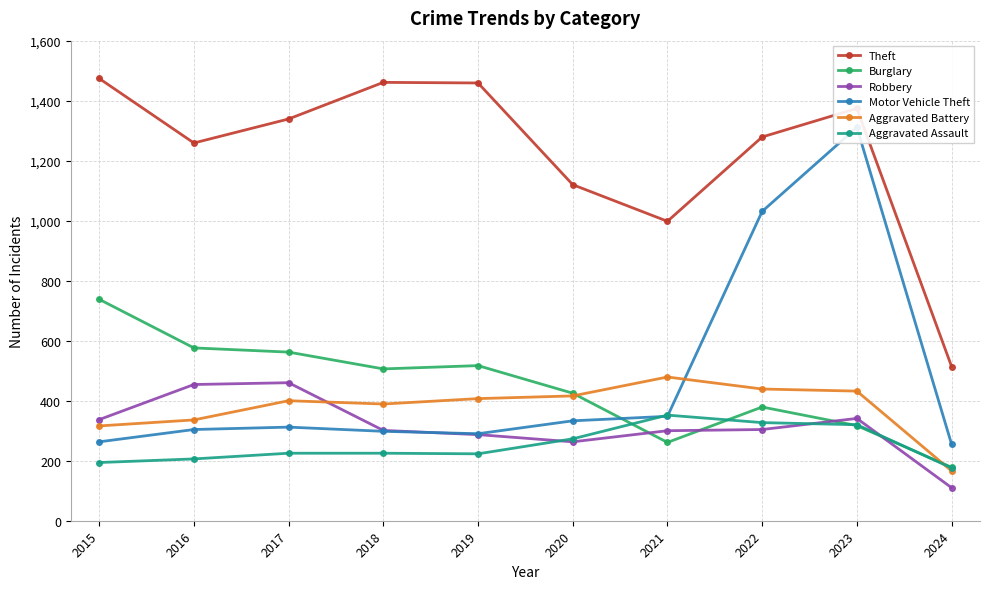

In Burglary, how many points are higher than both neighbors (excluding endpoints)?

2